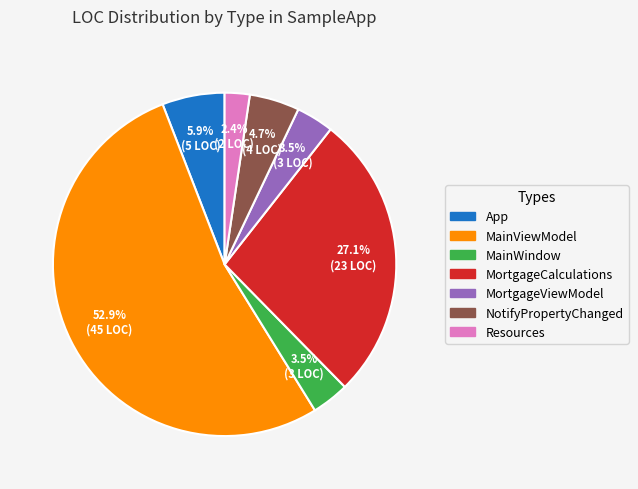

Is there a majority slice in this chart?

Yes